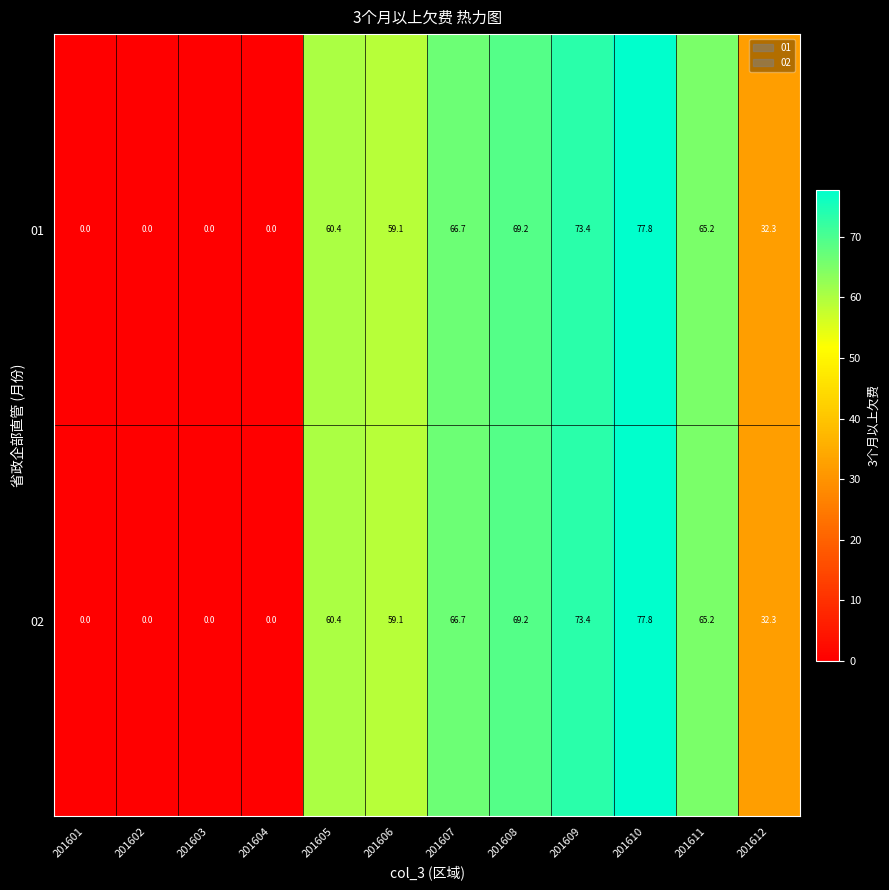

What is the total value across all series at 201612?

64.6